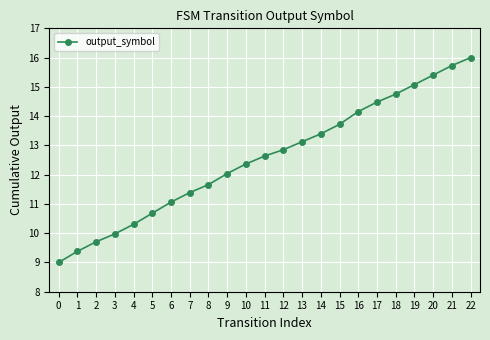

What value does the data have at 12?

12.9